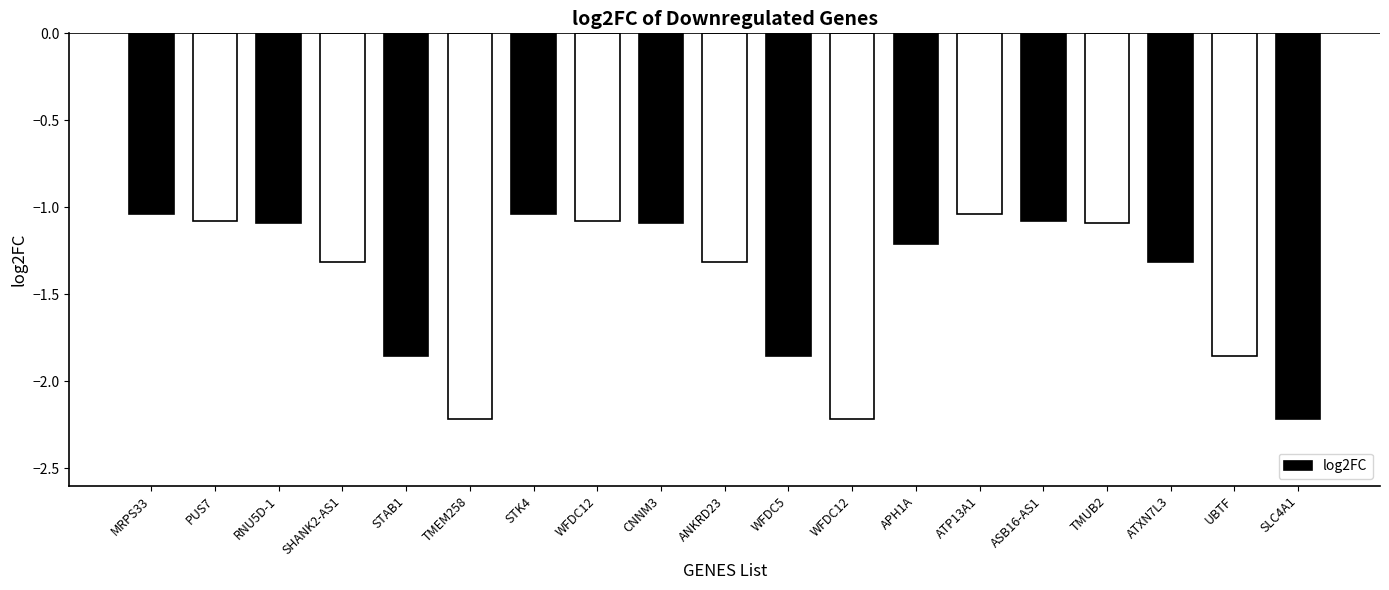

How many distinct data groups are displayed?

1